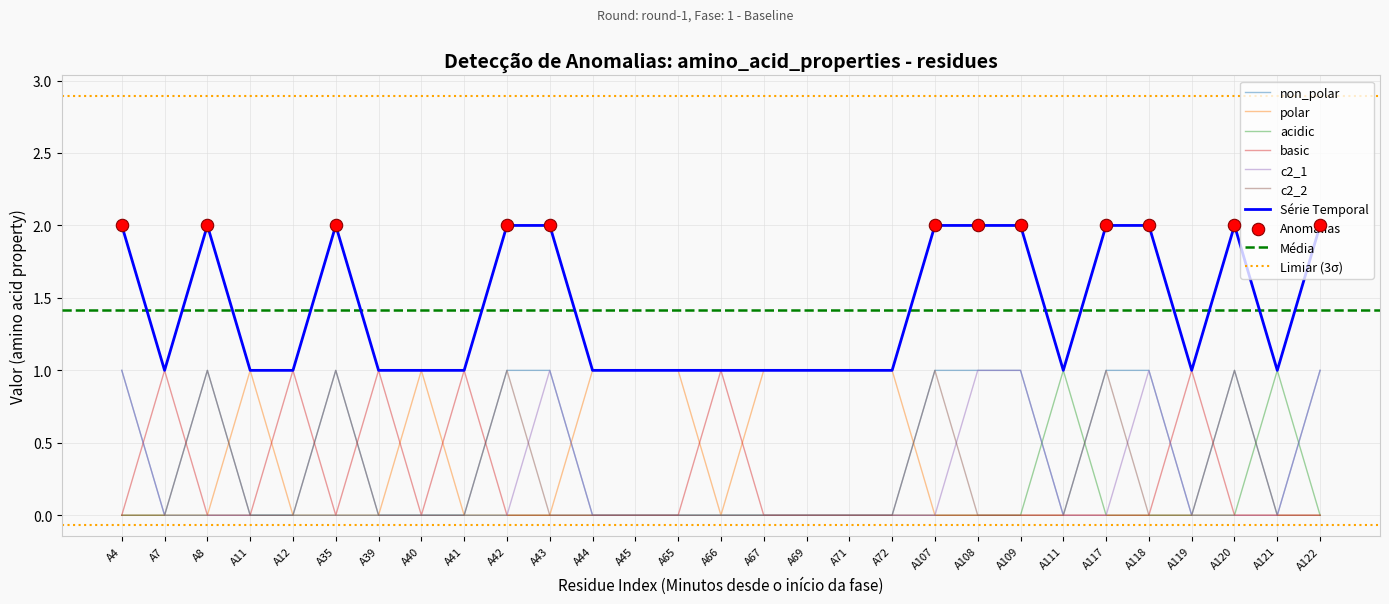

Which series reaches the maximum Y coordinate?

non_polar